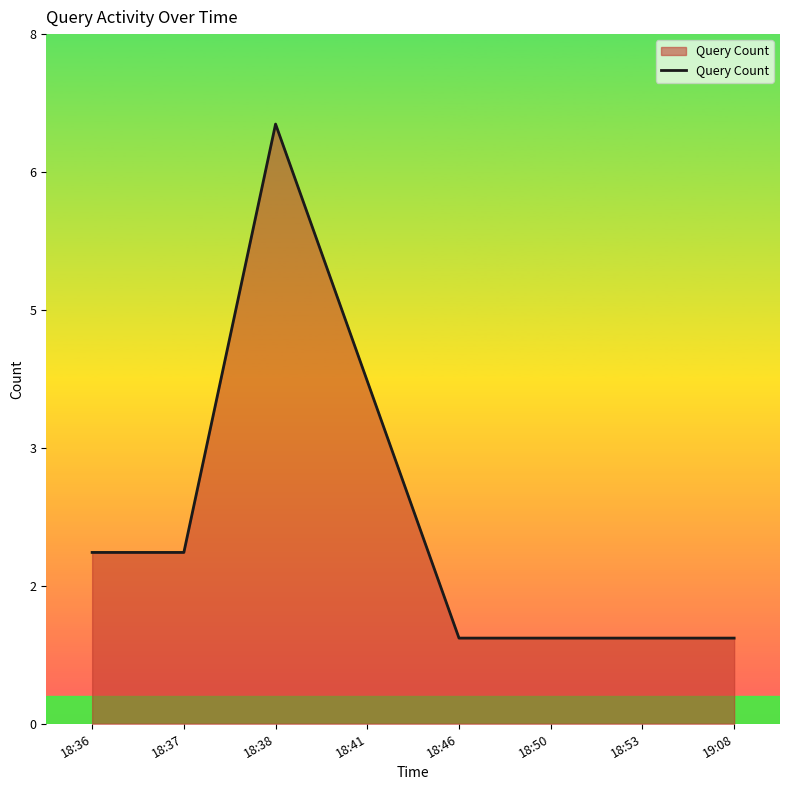

Does the chart have visible grid lines?

No